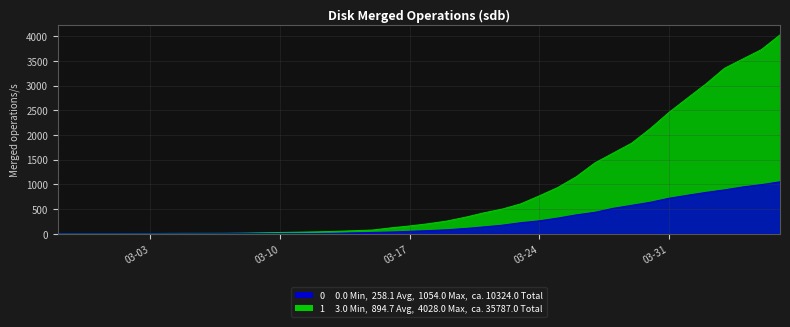

What is the label of the 19th point from the left?

2020-03-16